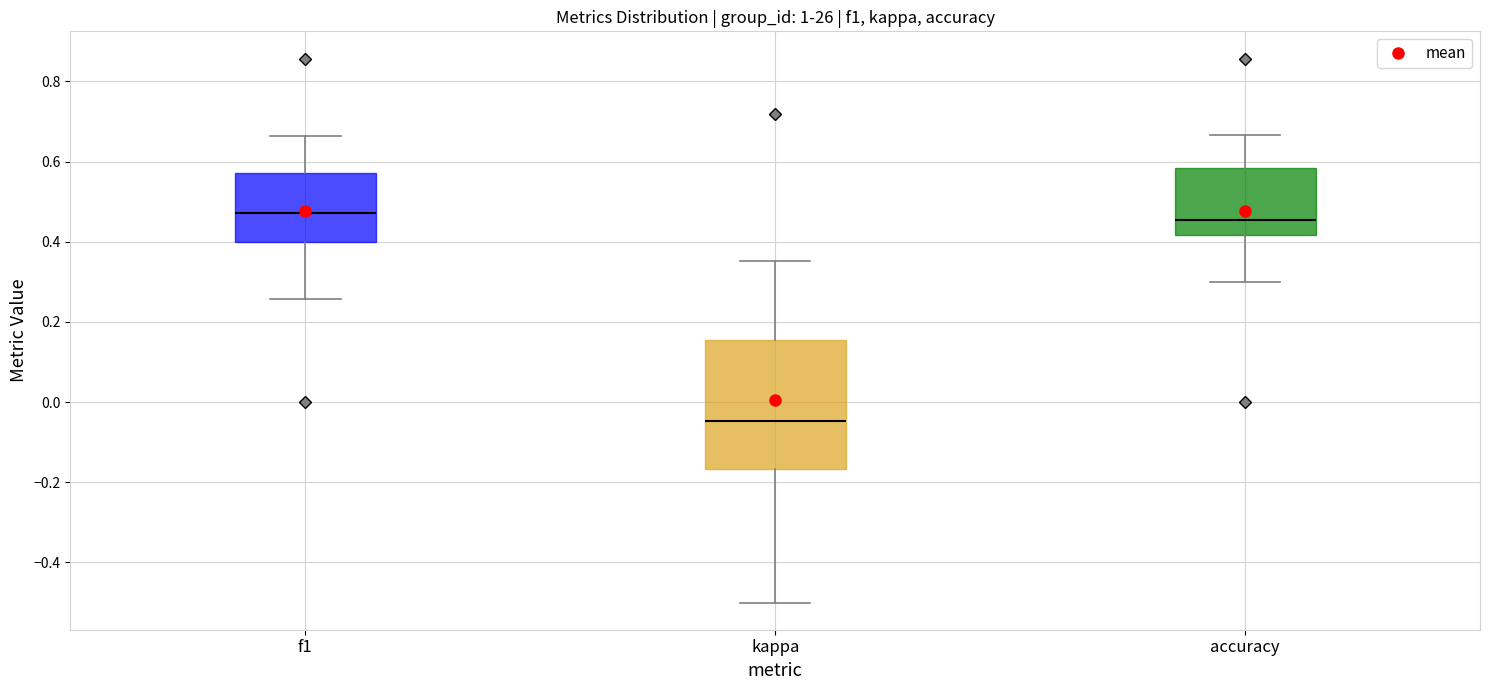

Which box is the tallest, from its lower edge to its upper edge?

kappa